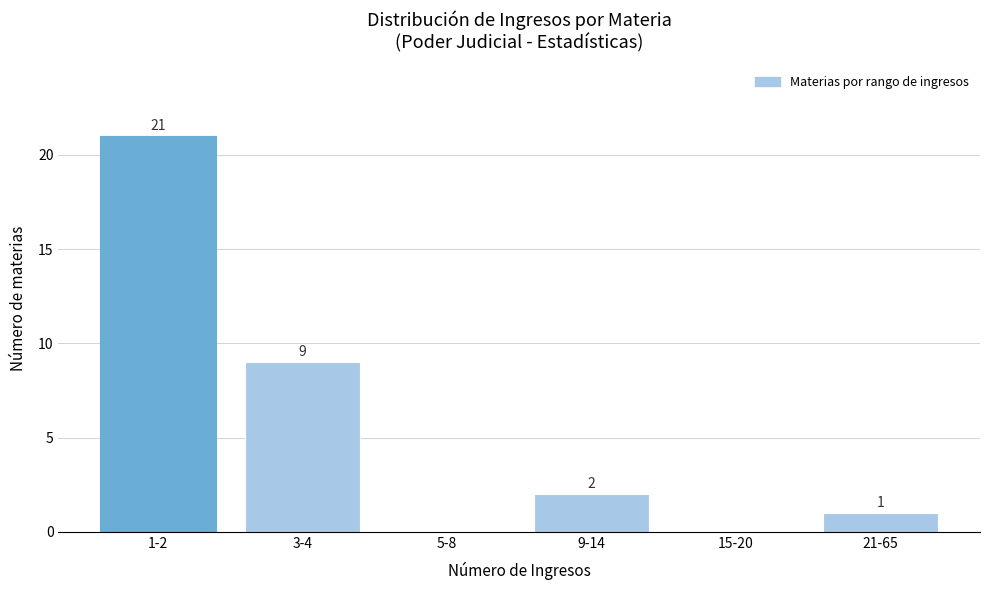

Which label corresponds to the largest value in the chart?

1-2